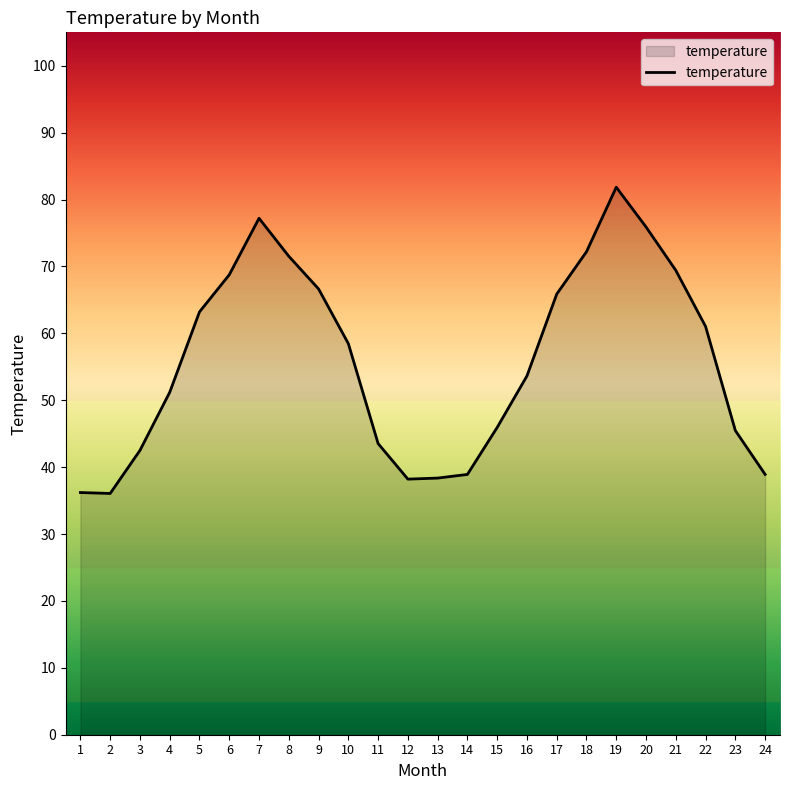

The chart shows a value of 13.8 at 12. True or false?

False